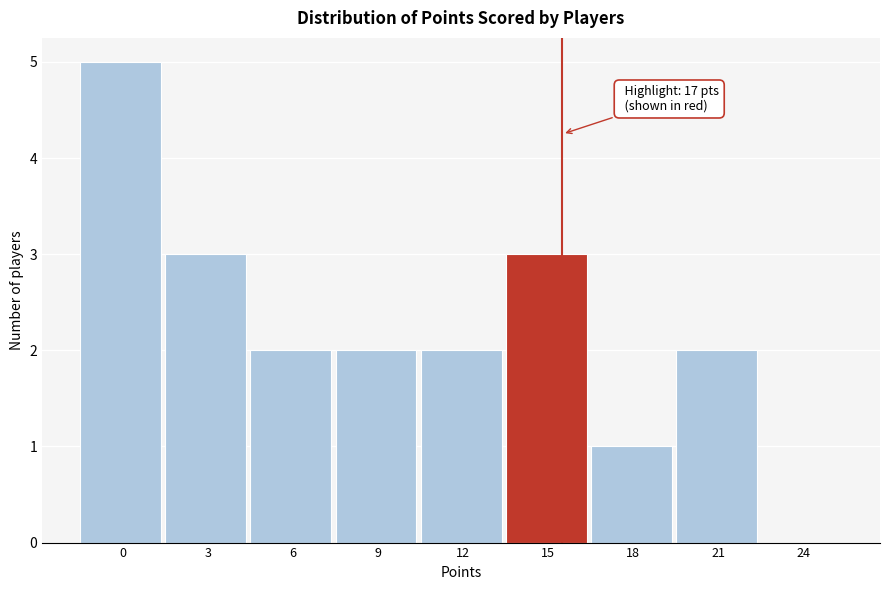

Reading left to right, extract all data points from this chart.

0=5	3=3	6=2	9=2	12=2	15=3	18=1	21=2	24=0